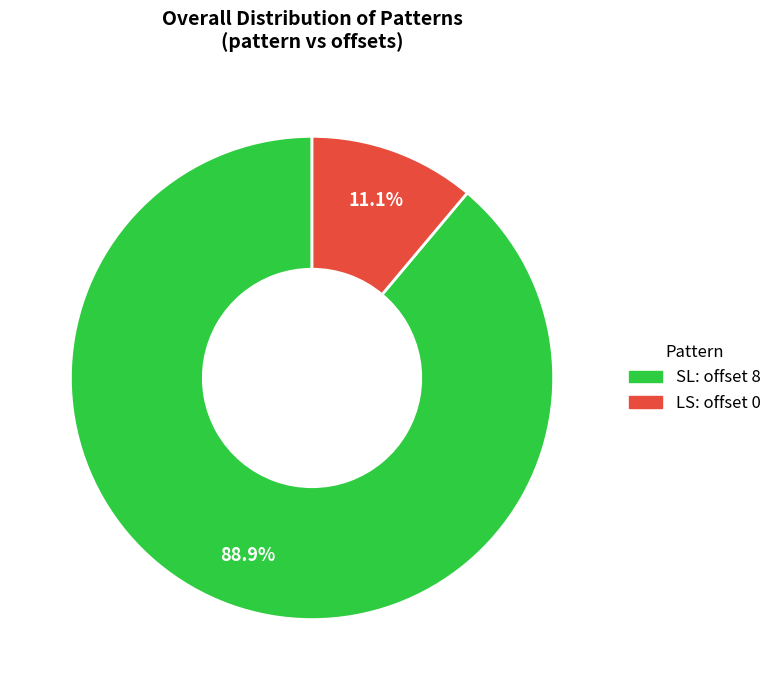

How many slices are in this pie chart?

2